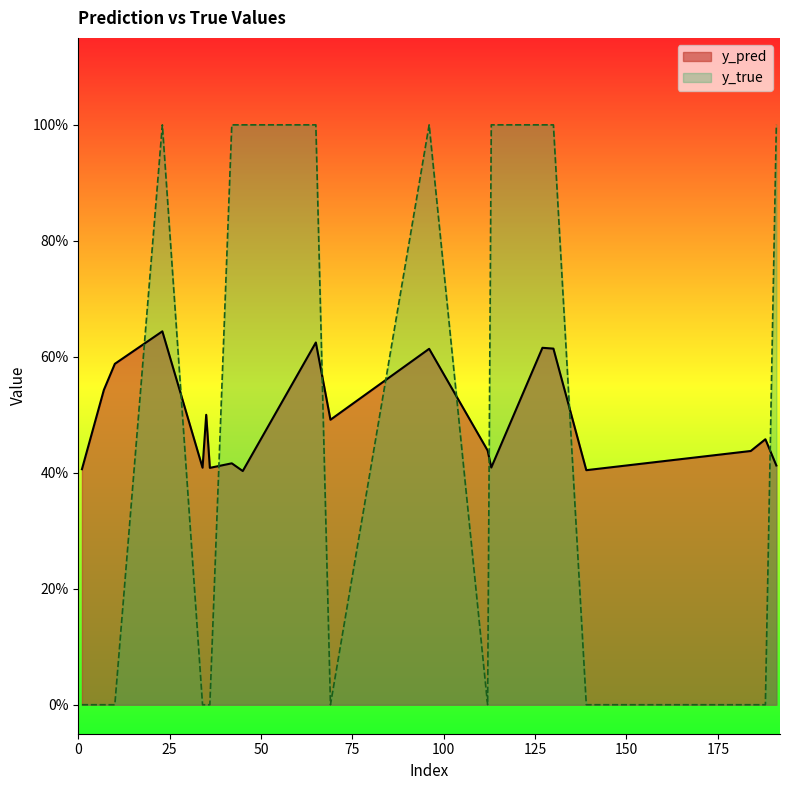

In y_true, how many points are lower than both neighbors (excluding endpoints)?

2